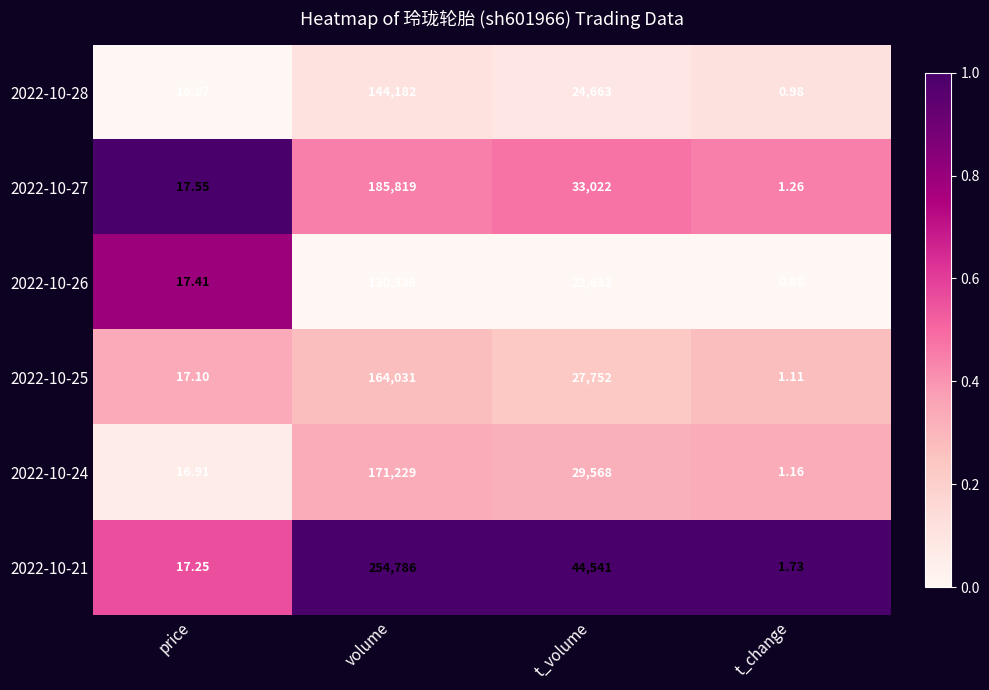

Rank the series by their maximum value, from lowest to highest.

2022-10-26, 2022-10-28, 2022-10-25, 2022-10-24, 2022-10-27, 2022-10-21